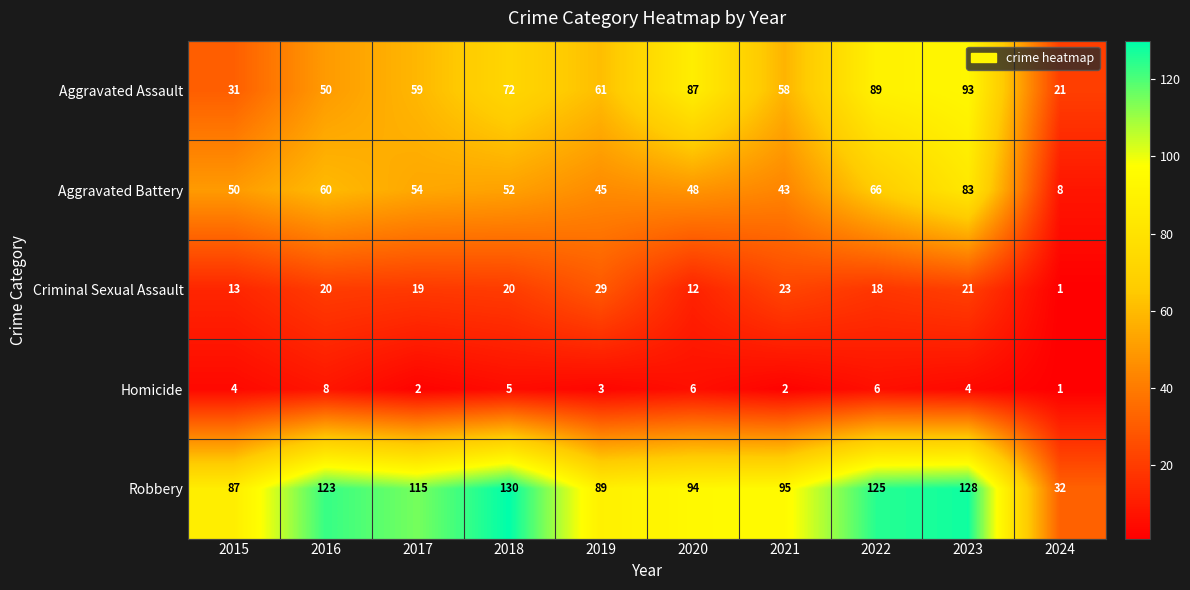

How many series are shown in this chart?

5